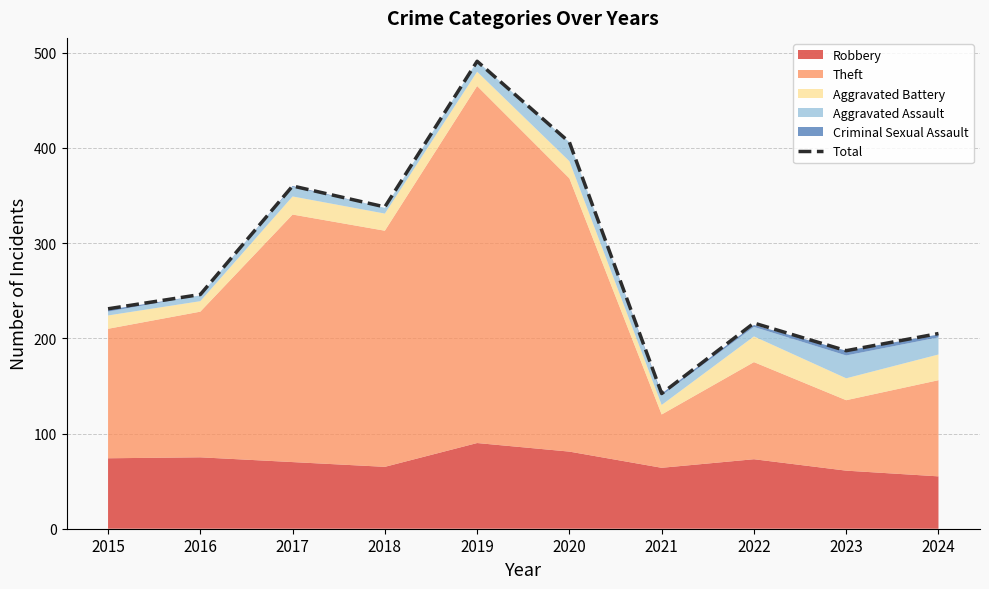

Is it true that Total equals 338 at 2018?

True